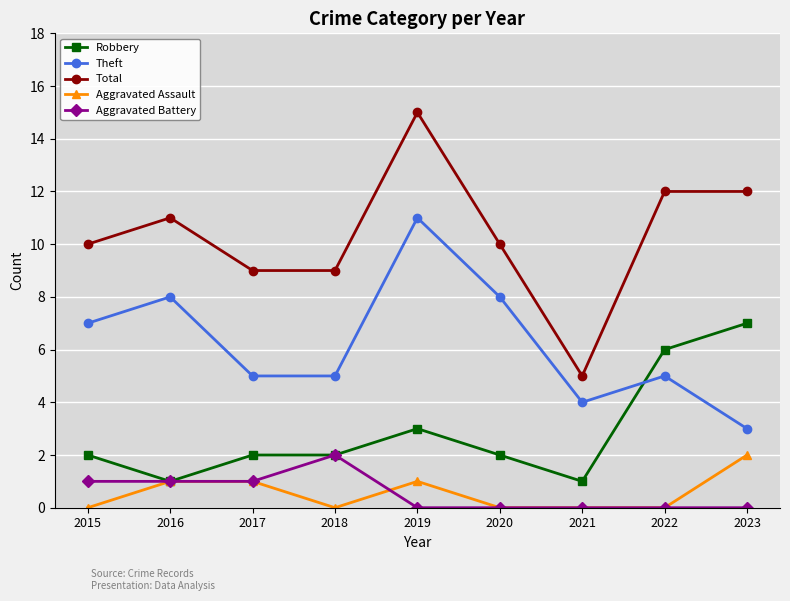

Reading left to right, transcribe all the data shown in this chart.

Robbery: 2015=2	2016=1	2017=2	2018=2	2019=3	2020=2	2021=1	2022=6	2023=7
Theft: 2015=7	2016=8	2017=5	2018=5	2019=11	2020=8	2021=4	2022=5	2023=3
Total: 2015=10	2016=11	2017=9	2018=9	2019=15	2020=10	2021=5	2022=12	2023=12
Aggravated Assault: 2015=0	2016=1	2017=1	2018=0	2019=1	2020=0	2021=0	2022=0	2023=2
Aggravated Battery: 2015=1	2016=1	2017=1	2018=2	2019=0	2020=0	2021=0	2022=0	2023=0